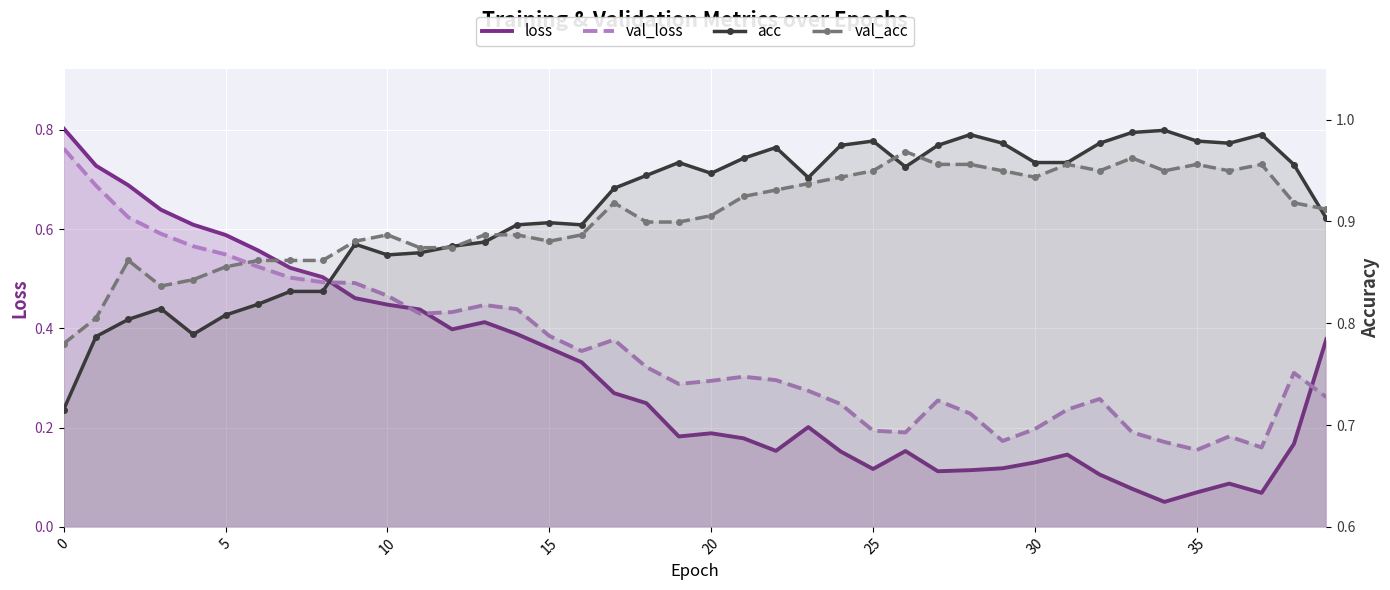

What is the spread (max minus min) of values at 38?

0.8